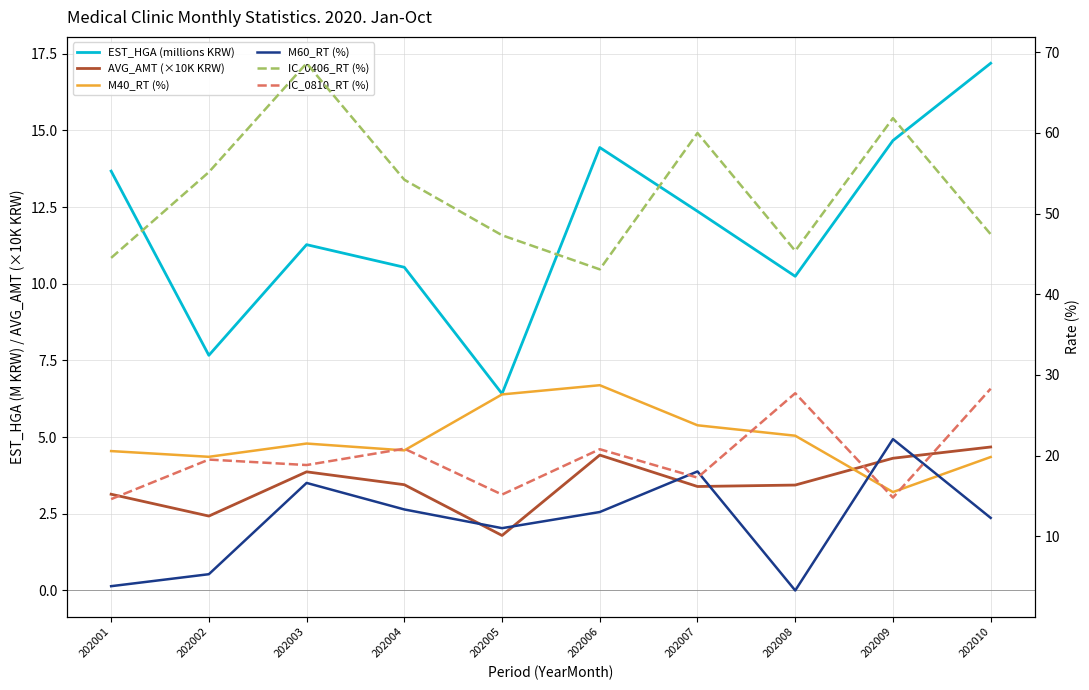

What is the difference between the maximum and minimum values in the EST_HGA (millions KRW) series?

10.8